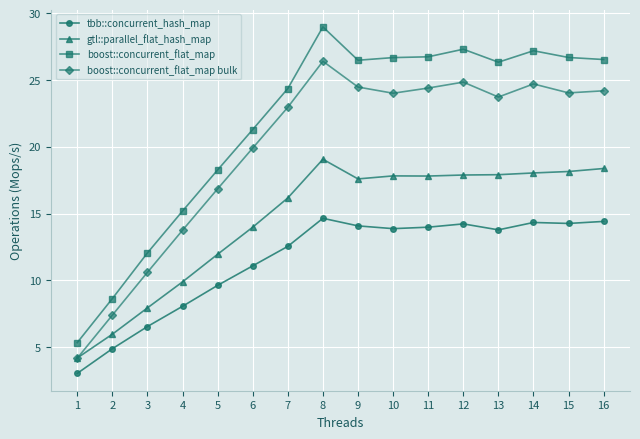

What is the value of the gtl::parallel_flat_hash_map point at the 3rd from the left?

7.9